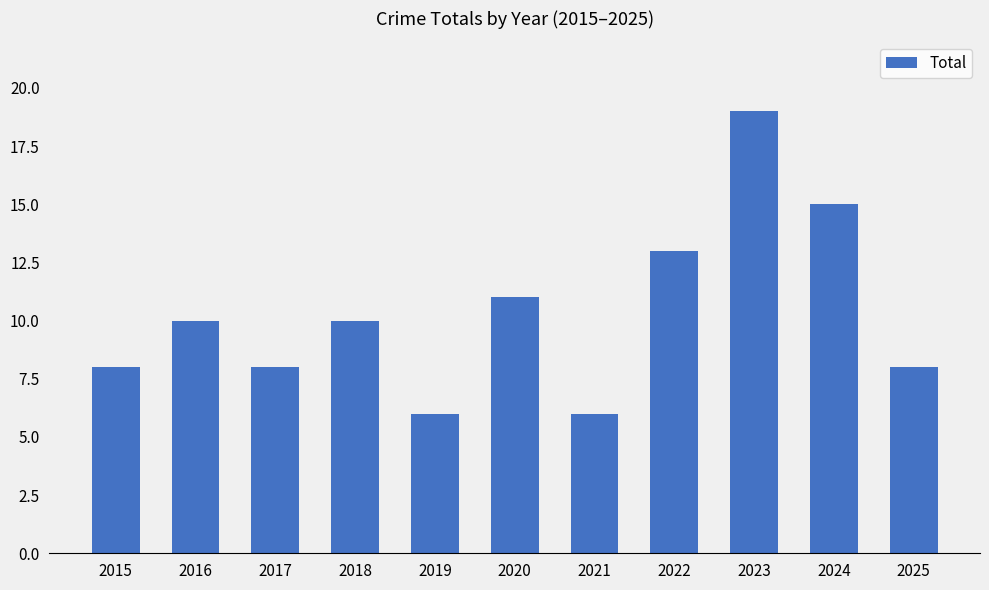

How many bars are there in total?

11